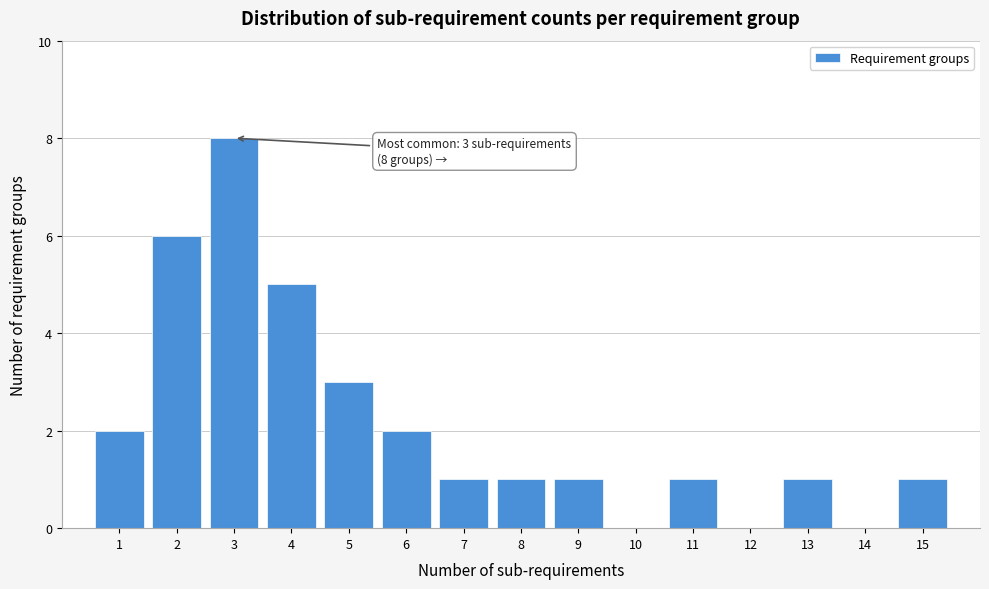

Reading left to right, extract all data points from this chart.

1=2	2=6	3=8	4=5	5=3	6=2	7=1	8=1	9=1	10=0	11=1	12=0	13=1	14=0	15=1